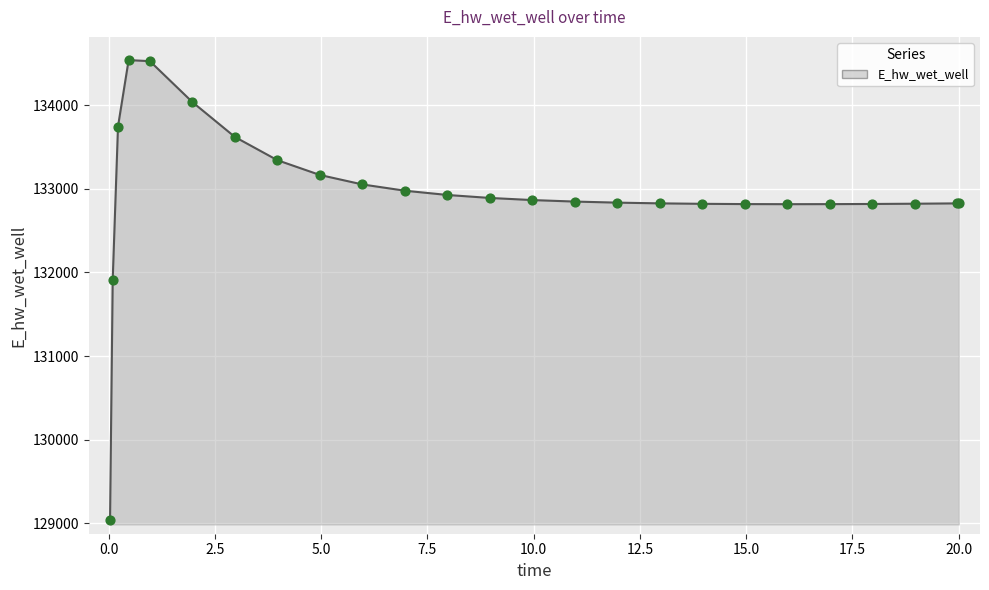

What is the difference between the maximum and minimum values?

5501.5